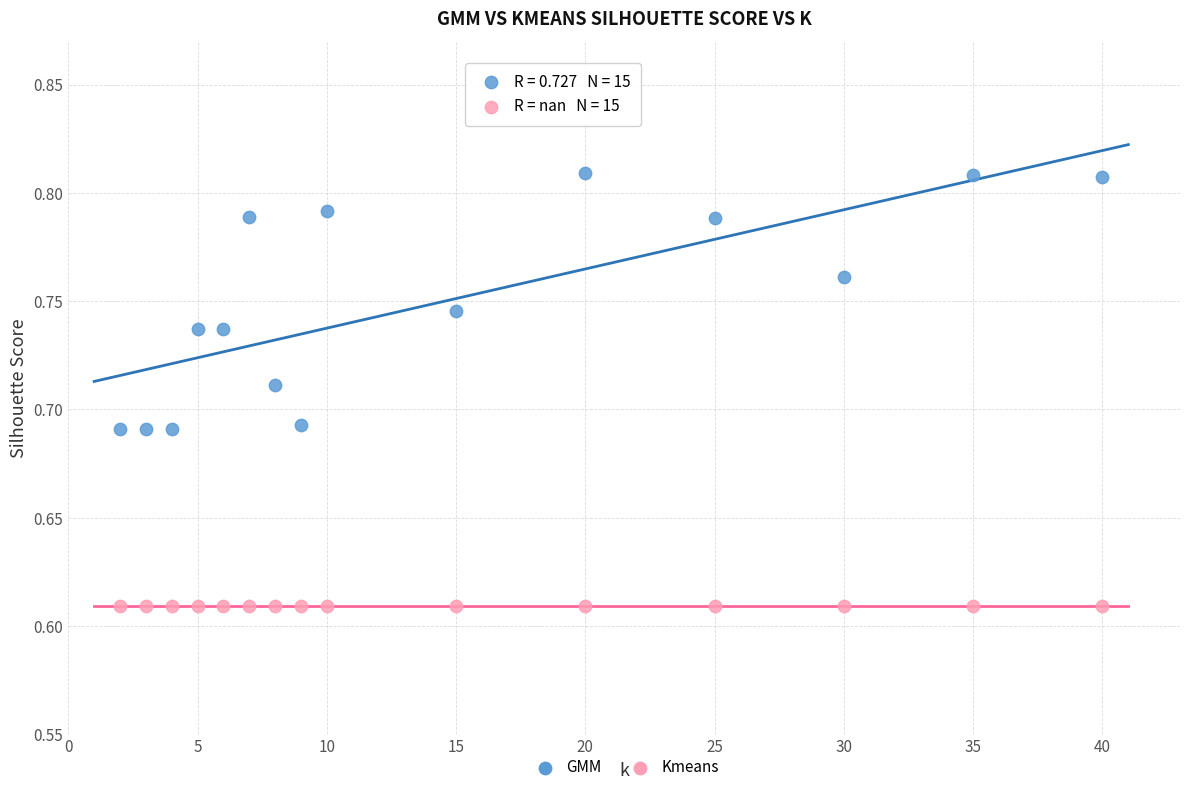

Which series contains the highest Y value?

GMM